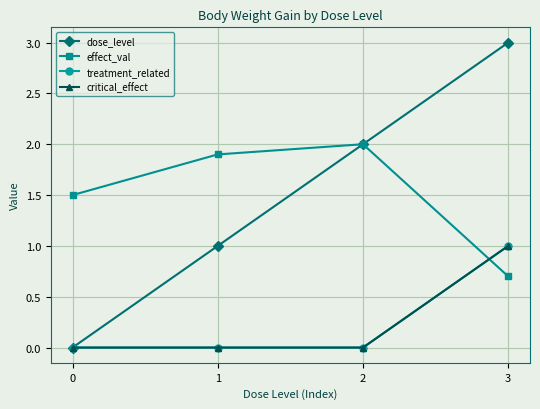

At which category is the sum across all series the highest?

3